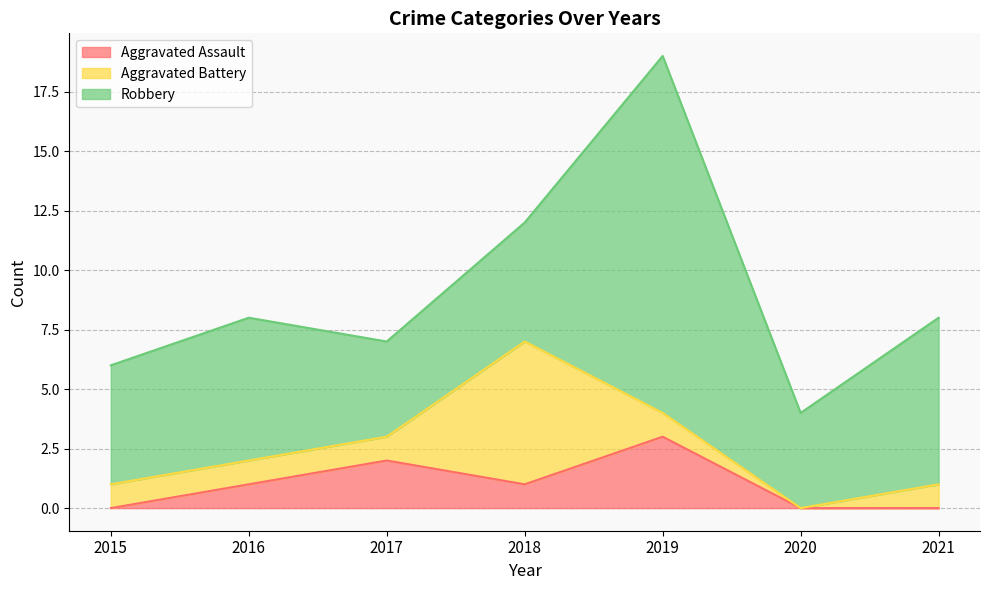

How many lines are shown in the chart?

3